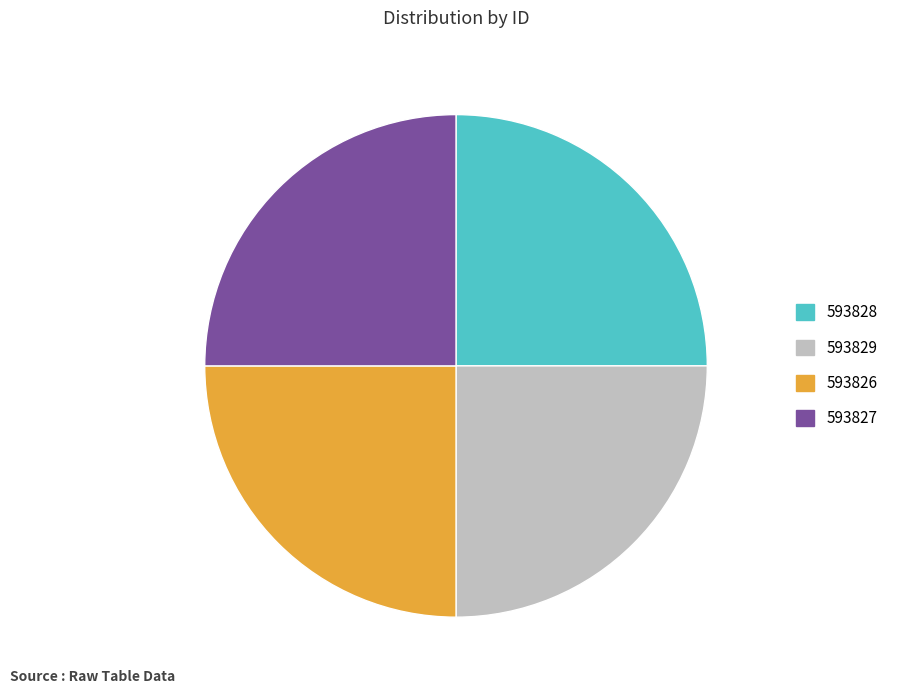

How many segments does this pie chart have?

4